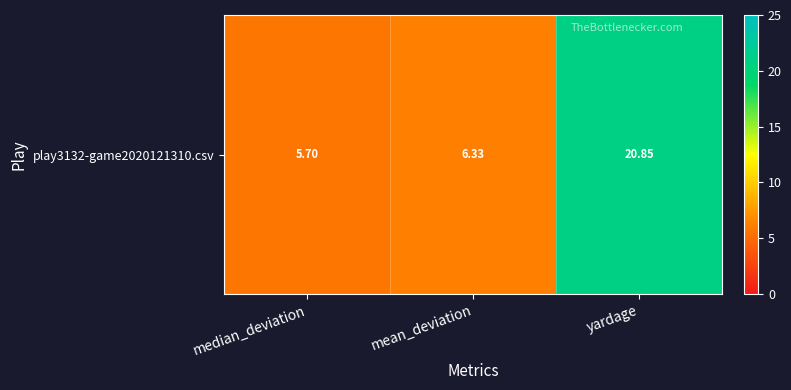

What is the maximum value shown in the chart?

20.9